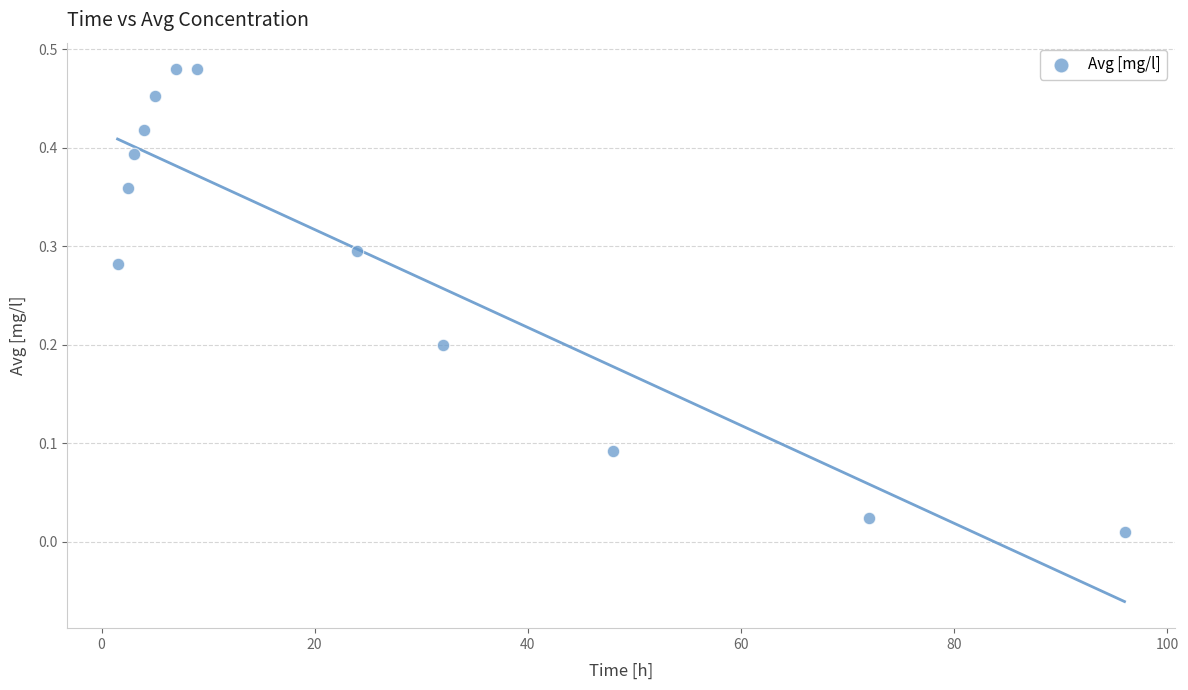

What is the average X value?

25.3